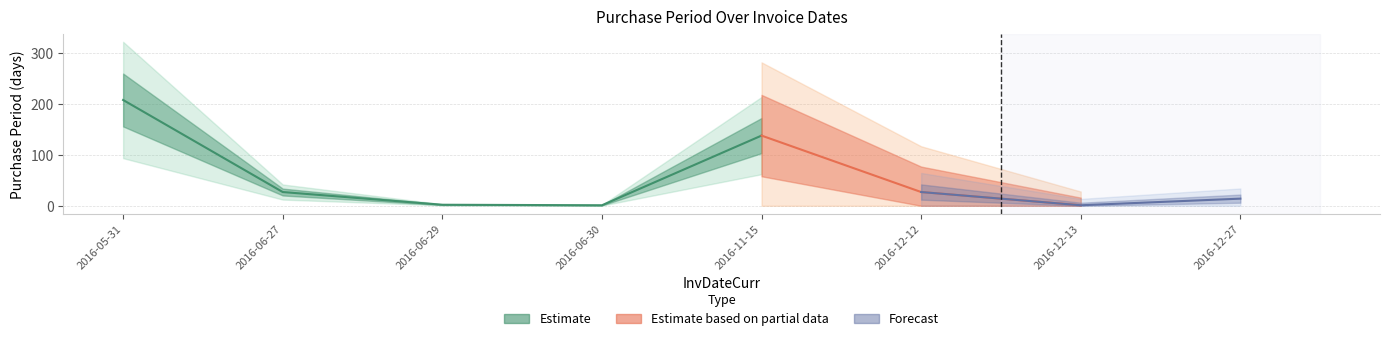

Reading right to left, extract all data points from this chart.

2016-12-27=14	2016-12-13=1	2016-12-12=27	2016-11-15=138	2016-06-30=1	2016-06-29=2	2016-06-27=27	2016-05-31=208